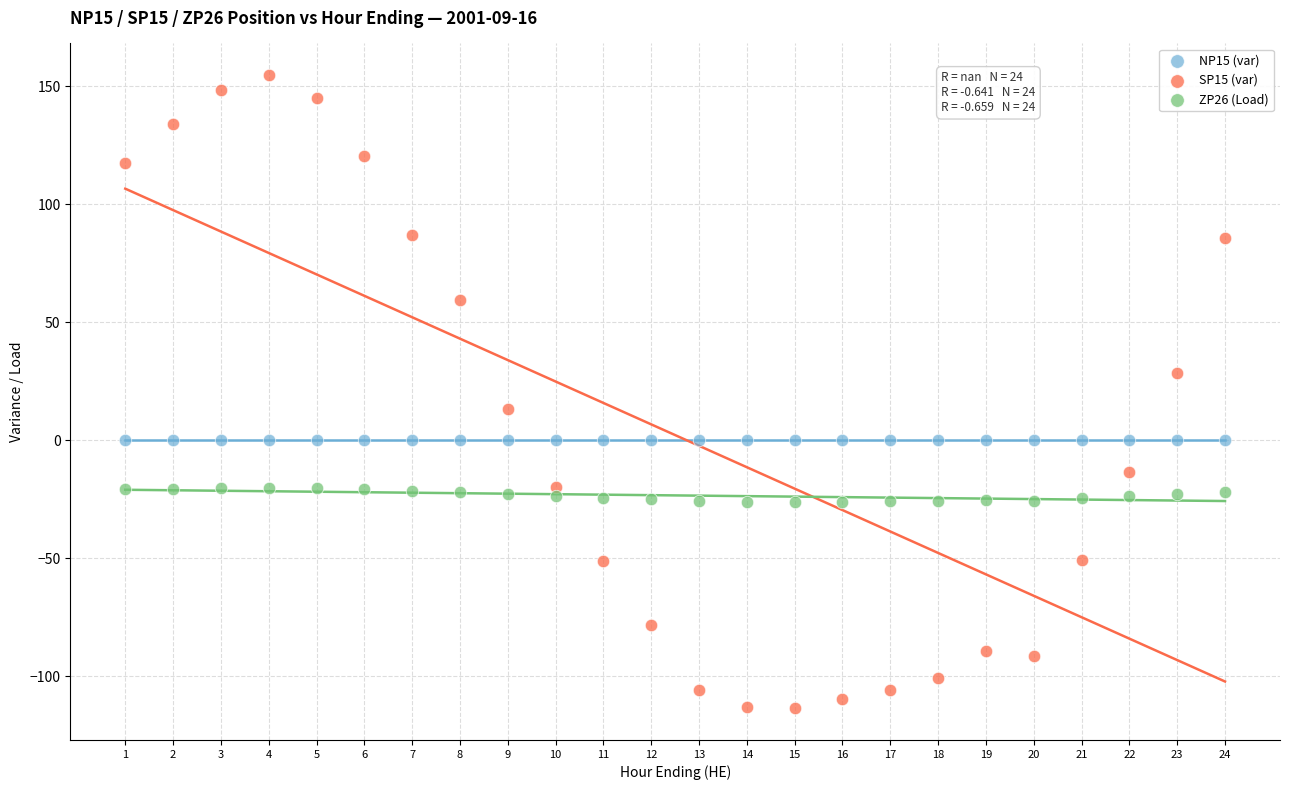

What are all the series names shown in the legend?

NP15 (var), SP15 (var), ZP26 (Load)